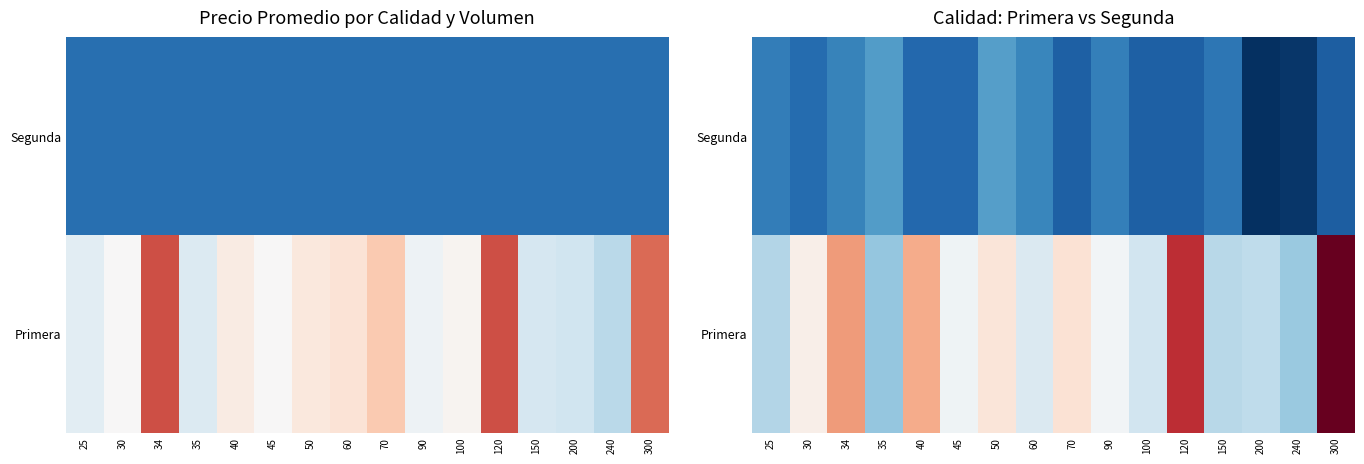

Is the value of Primera at 34 greater than the value of Segunda at 100?

Yes